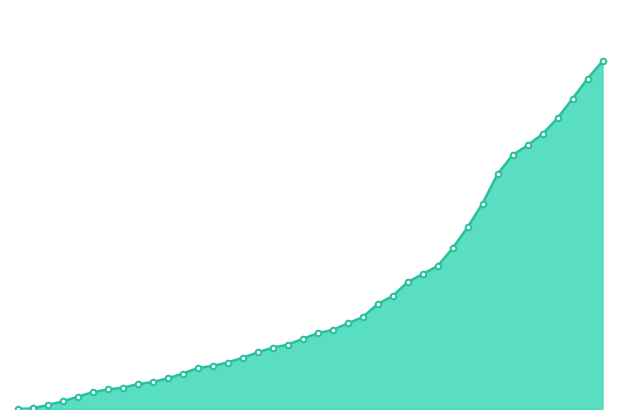

What is the label of the 35th point from the right?

2020-06-05